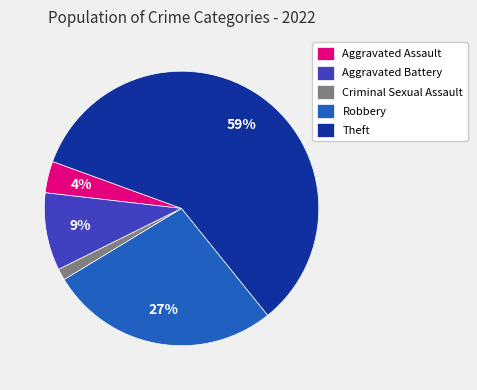

How many segments does this pie chart have?

5